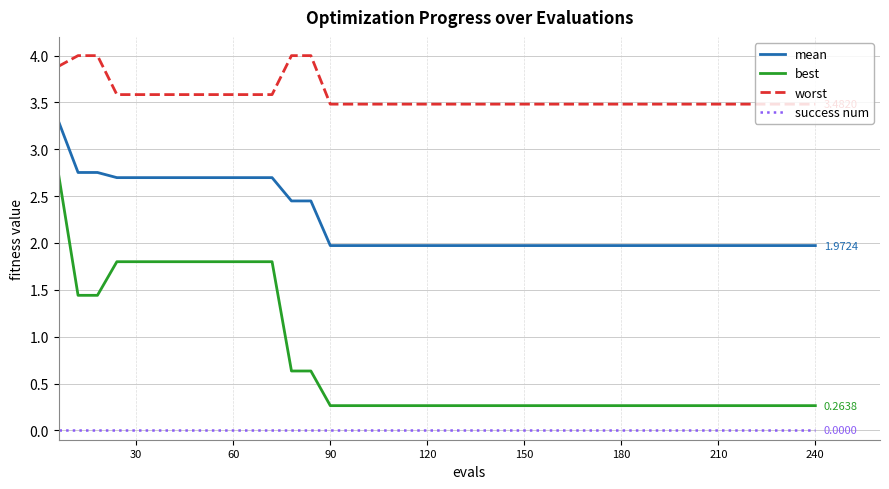

List the series in order of their peak value, highest first.

worst, mean, best, success num